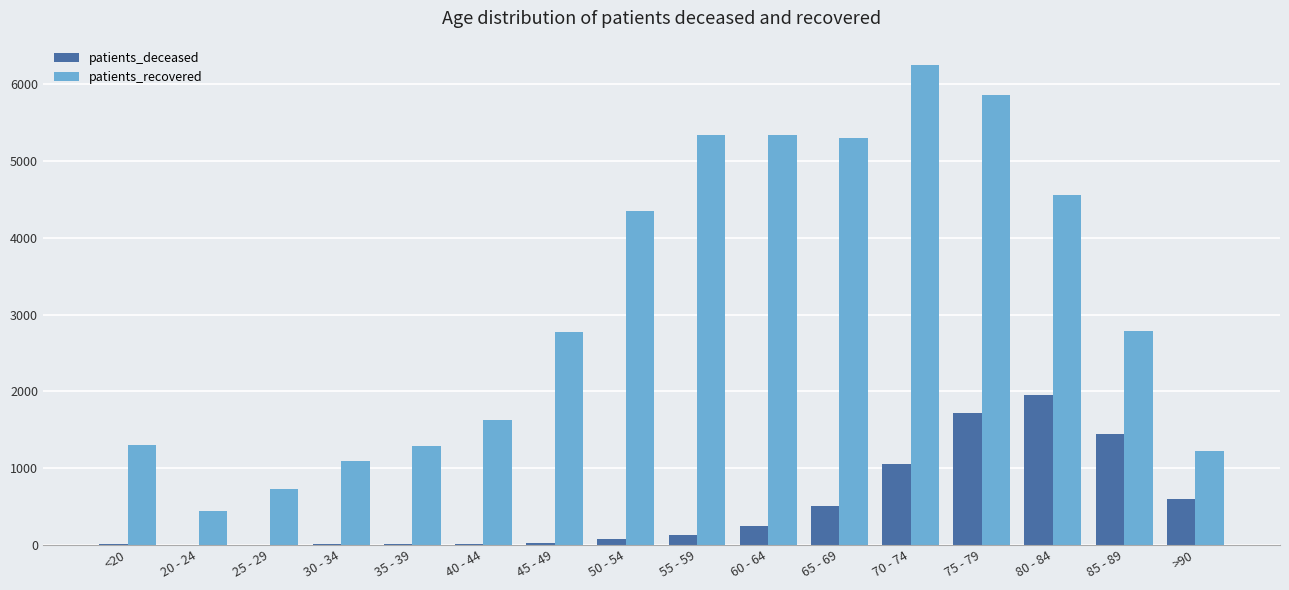

Between <20 and 65 - 69, which series saw the biggest shift?

patients_recovered